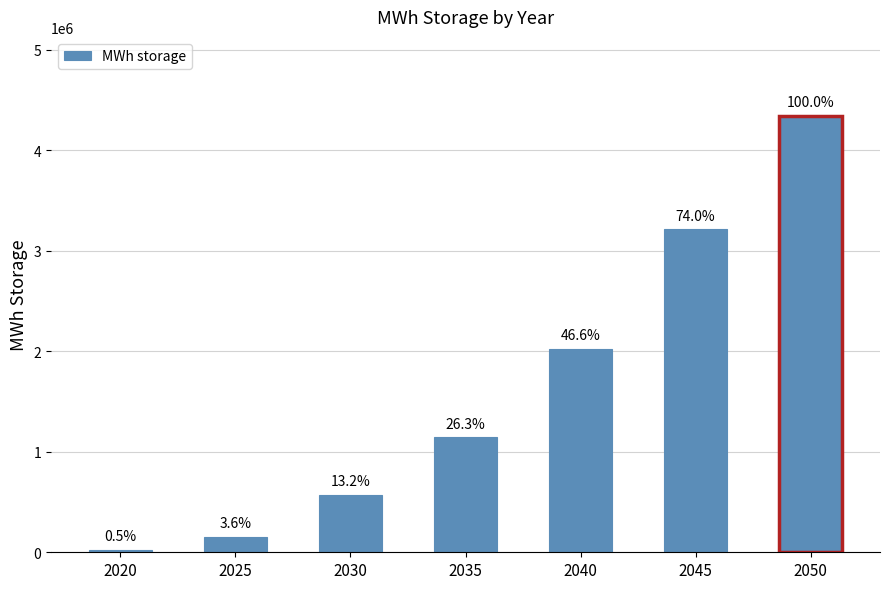

Read the value at 2040.

2023809.5